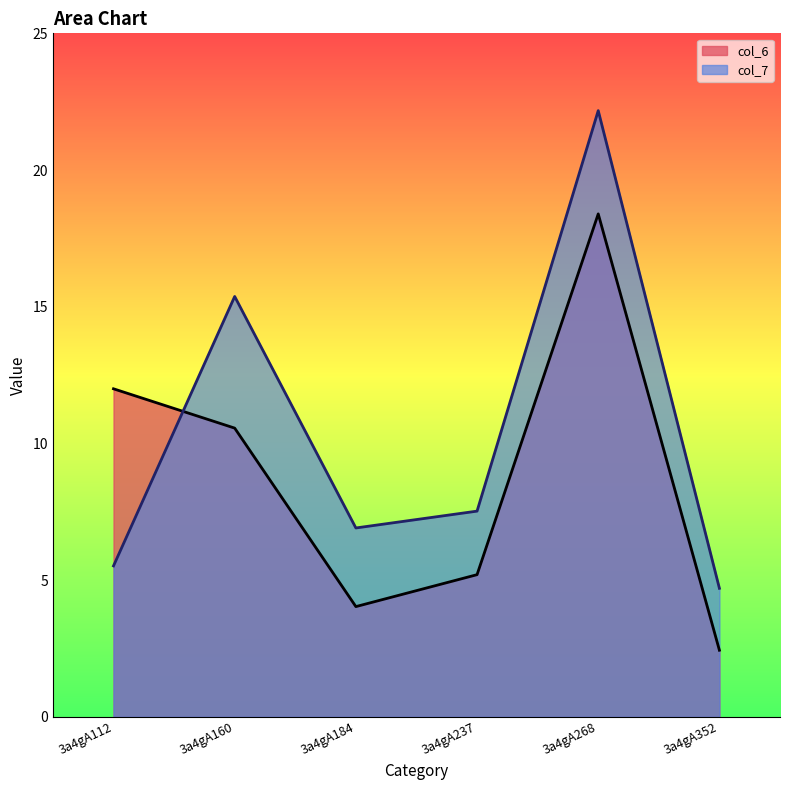

Where is col_7 nearest to the value 13?

3a4gA160